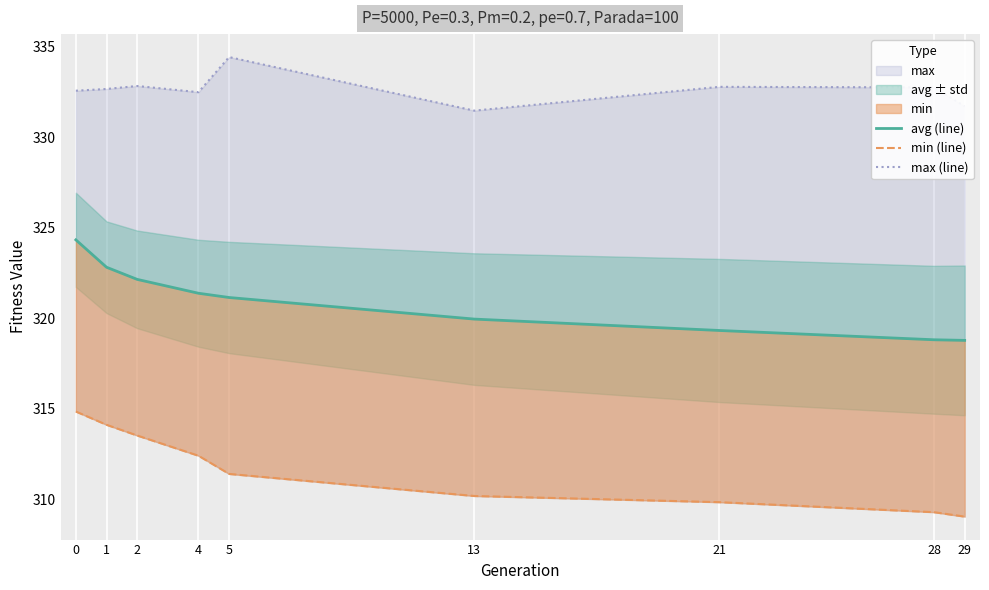

Rank the series at 29 from highest to lowest value.

max (line), avg (line), min (line)